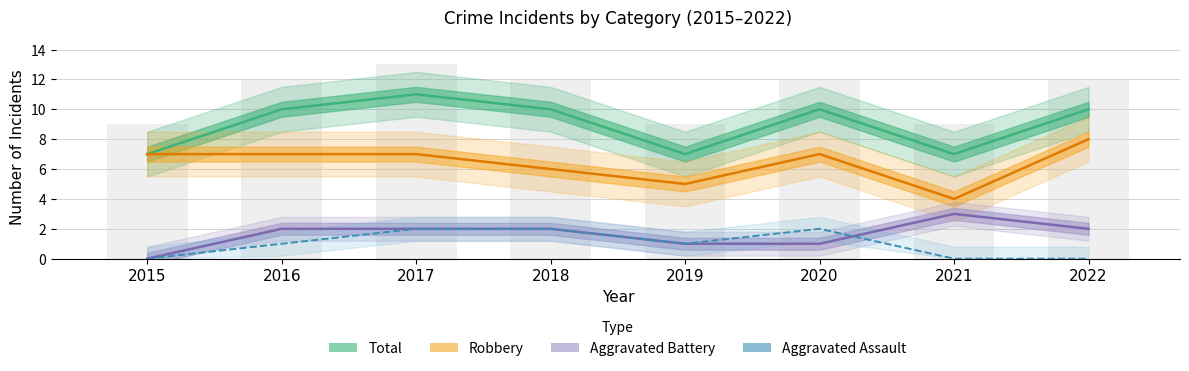

Where is Robbery nearest to the value 6?

2018